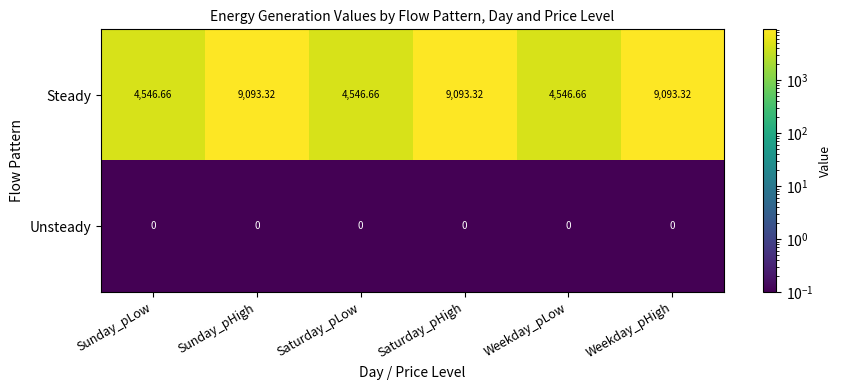

List the series in order of their overall mean, lowest first.

Unsteady, Steady